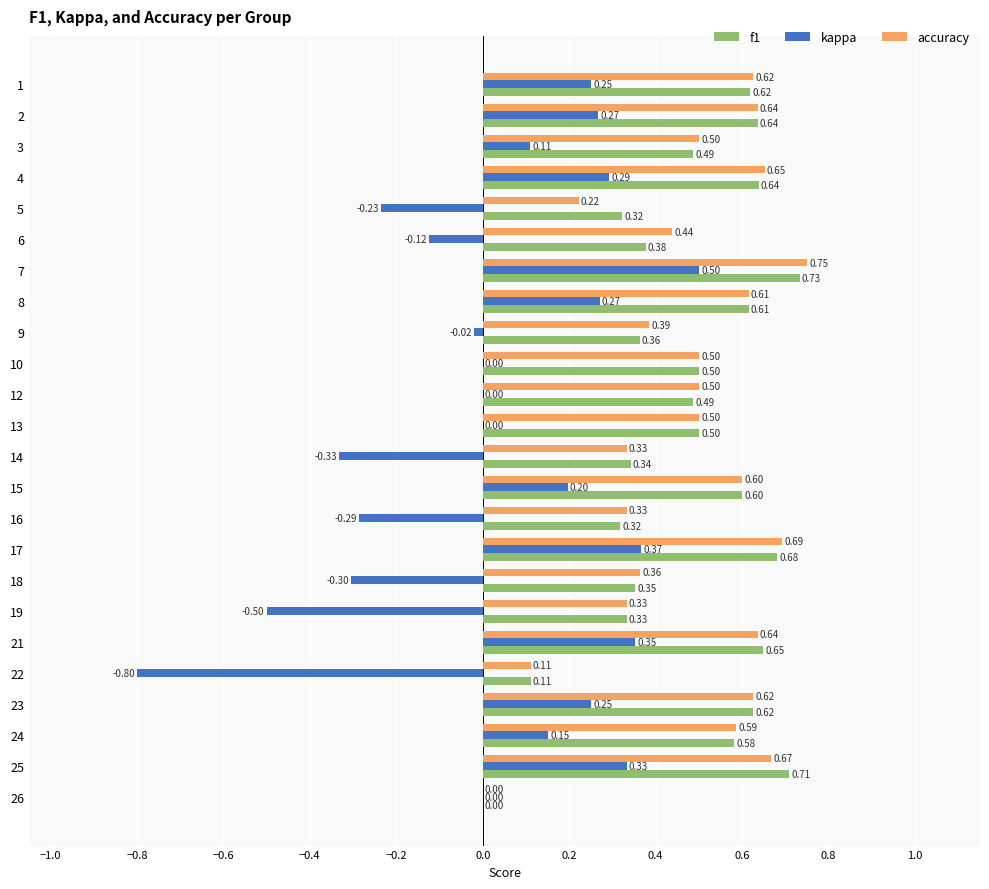

Which series has the largest total across all categories?

accuracy